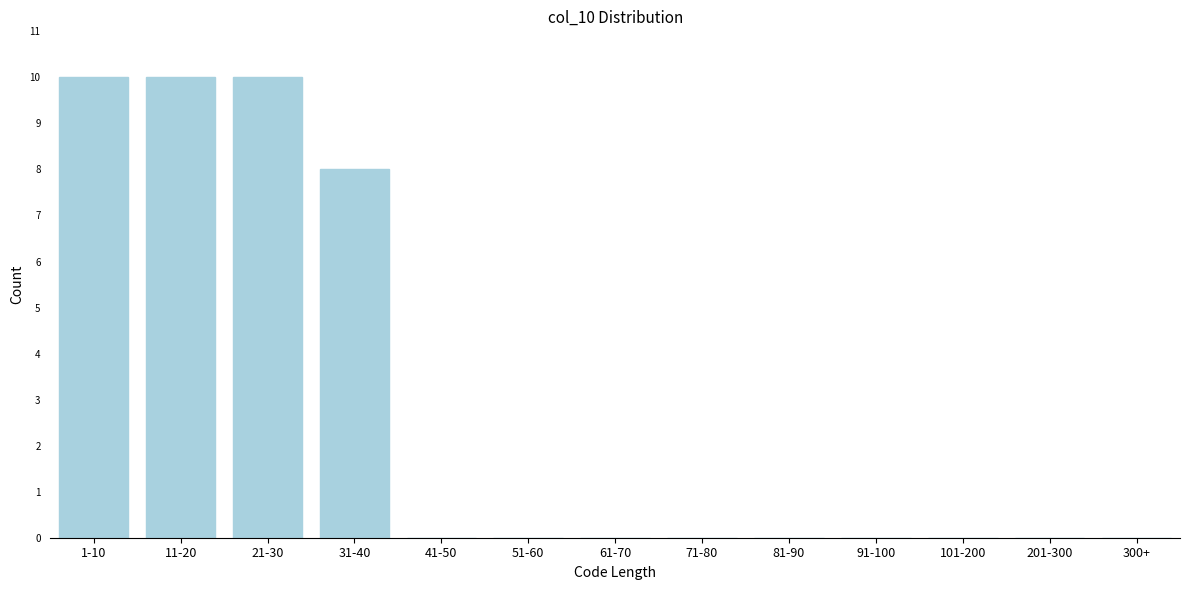

Reading right to left, extract all data points from this chart.

300+=0	201-300=0	101-200=0	91-100=0	81-90=0	71-80=0	61-70=0	51-60=0	41-50=0	31-40=8	21-30=10	11-20=10	1-10=10